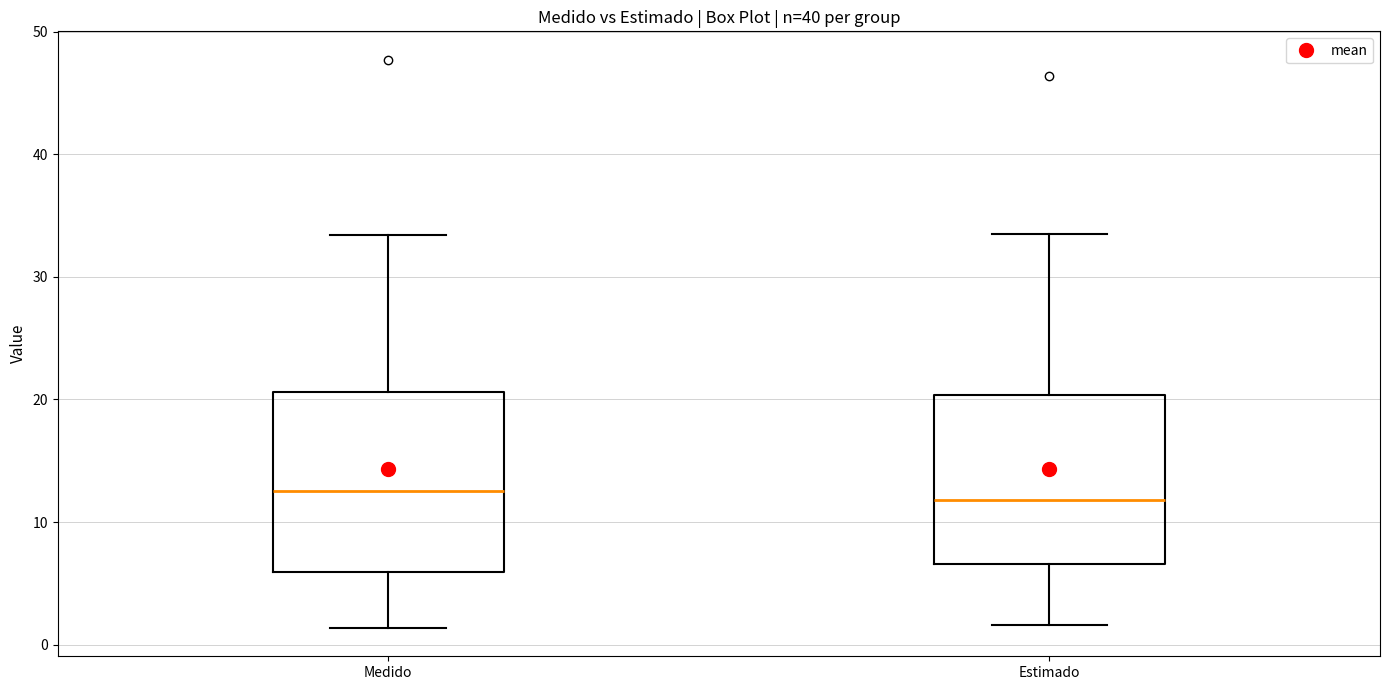

Where does the lower whisker of the box for Estimado end on the y-axis? The values are not printed on the chart, so give them approximately, as read against the axis.

2